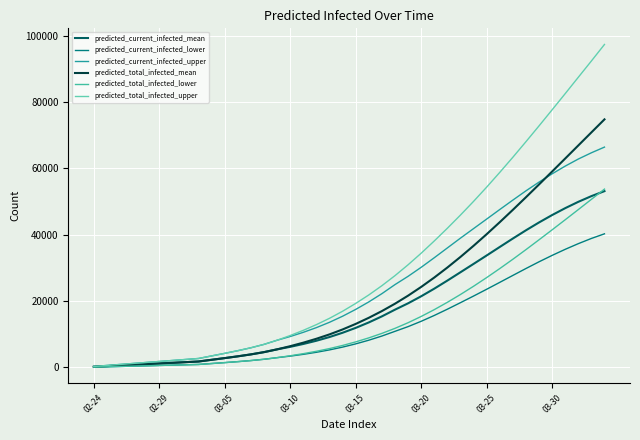

What are all the series names shown in the legend?

predicted_current_infected_mean, predicted_current_infected_lower, predicted_current_infected_upper, predicted_total_infected_mean, predicted_total_infected_lower, predicted_total_infected_upper